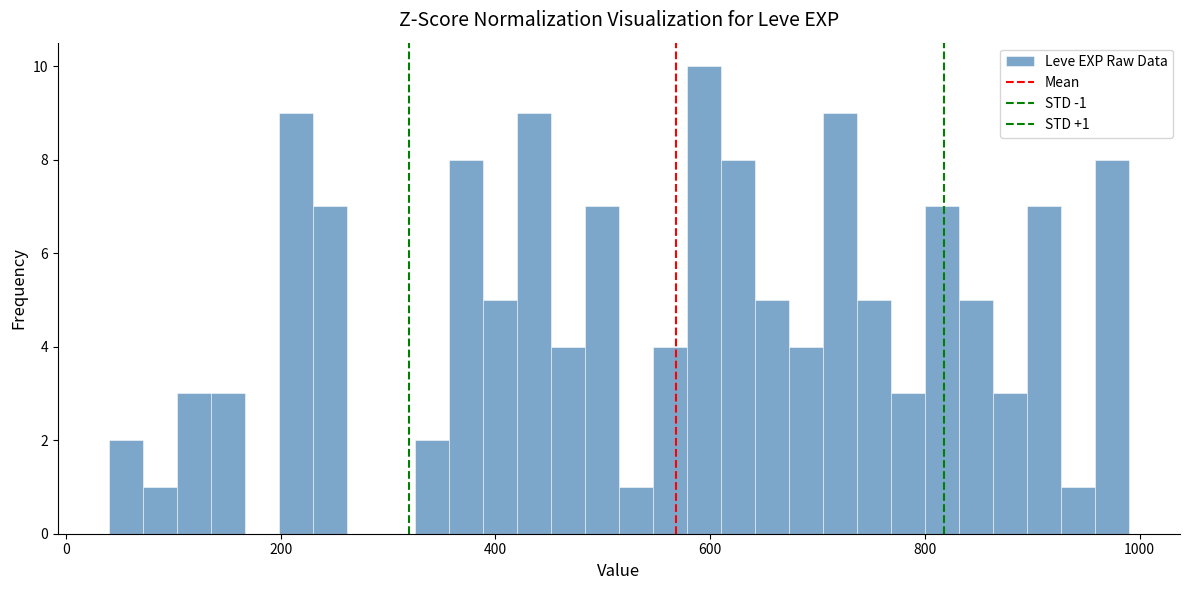

Around what value on the x-axis is the tallest bar? Give the approximate position of its centre, as read against the axis.

600